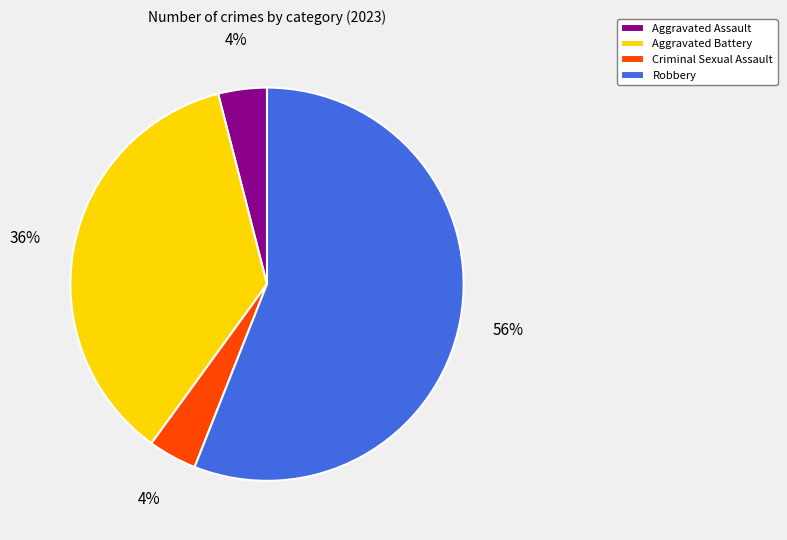

Which category has the biggest portion of the pie?

Robbery